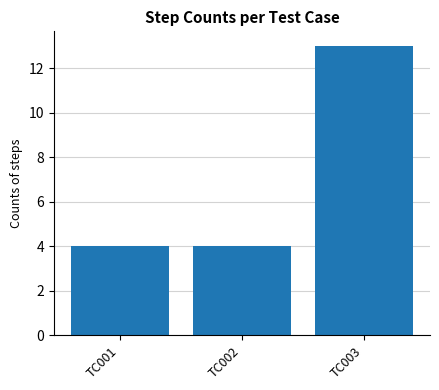

What is the sum of the values at TC003 and TC001?

17